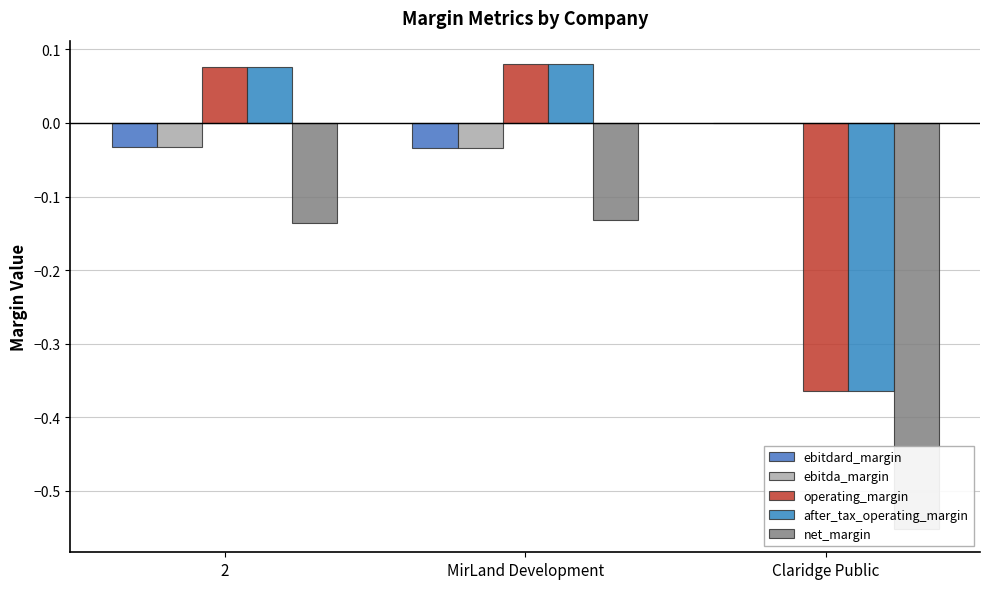

At which label is after_tax_operating_margin closest to 0?

2